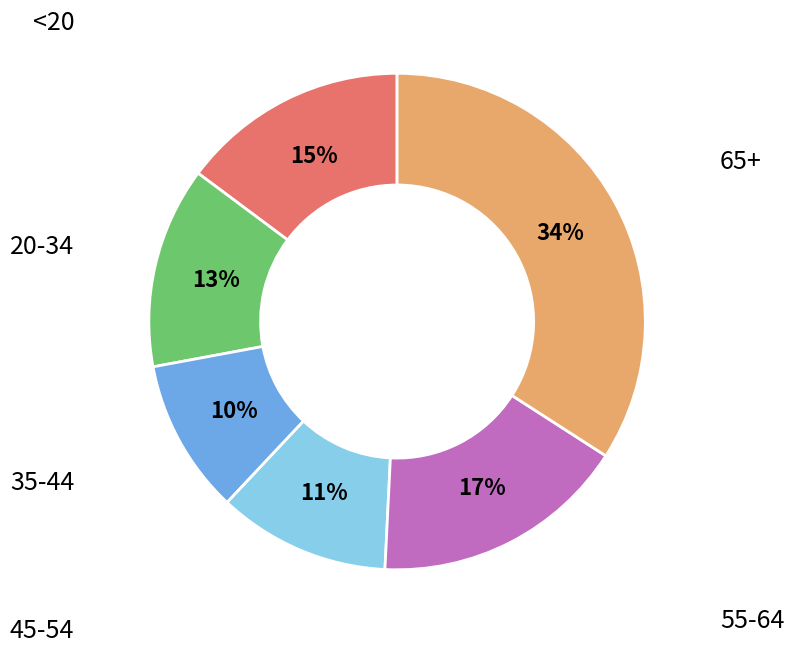

The 45-54 slice represents 22% of the pie. True or false?

False